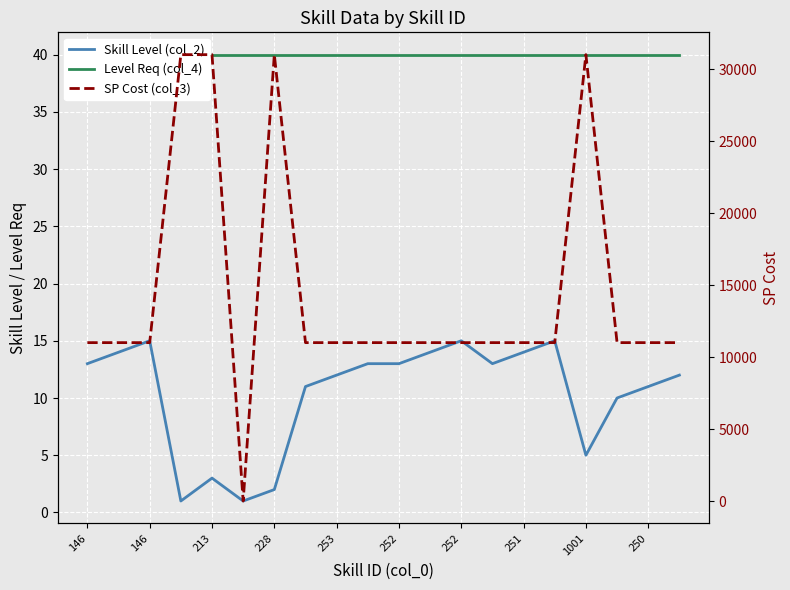

The value of Level Req (col_4) at 251 is 22. True or false?

False